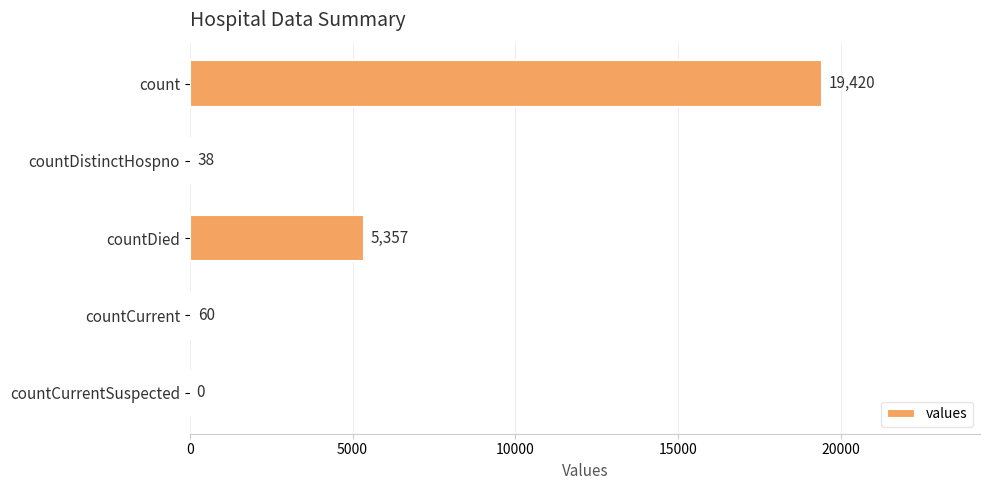

Where is the data nearest to the value 9710?

countDied